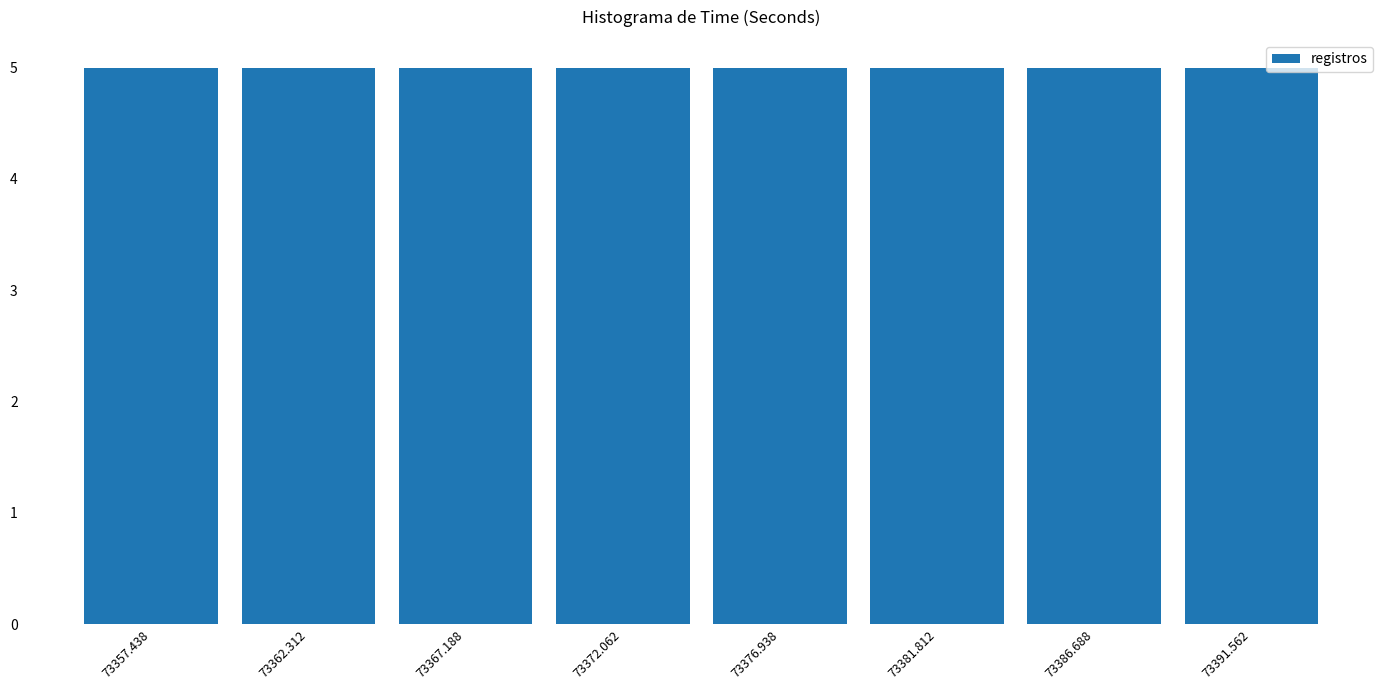

Reading left to right, transcribe this chart: for each bar, give the range it covers on the x-axis and its height. Neither the bar edges nor the heights are printed on the chart, so give them approximately, as read against the axes.

73355.0 to 73360.0: 5
73360.0 to 73365.0: 5
73365.0 to 73369.5: 5
73369.5 to 73374.5: 5
73374.5 to 73379.5: 5
73379.5 to 73384.5: 5
73384.5 to 73389.0: 5
73389.0 to 73394.0: 5